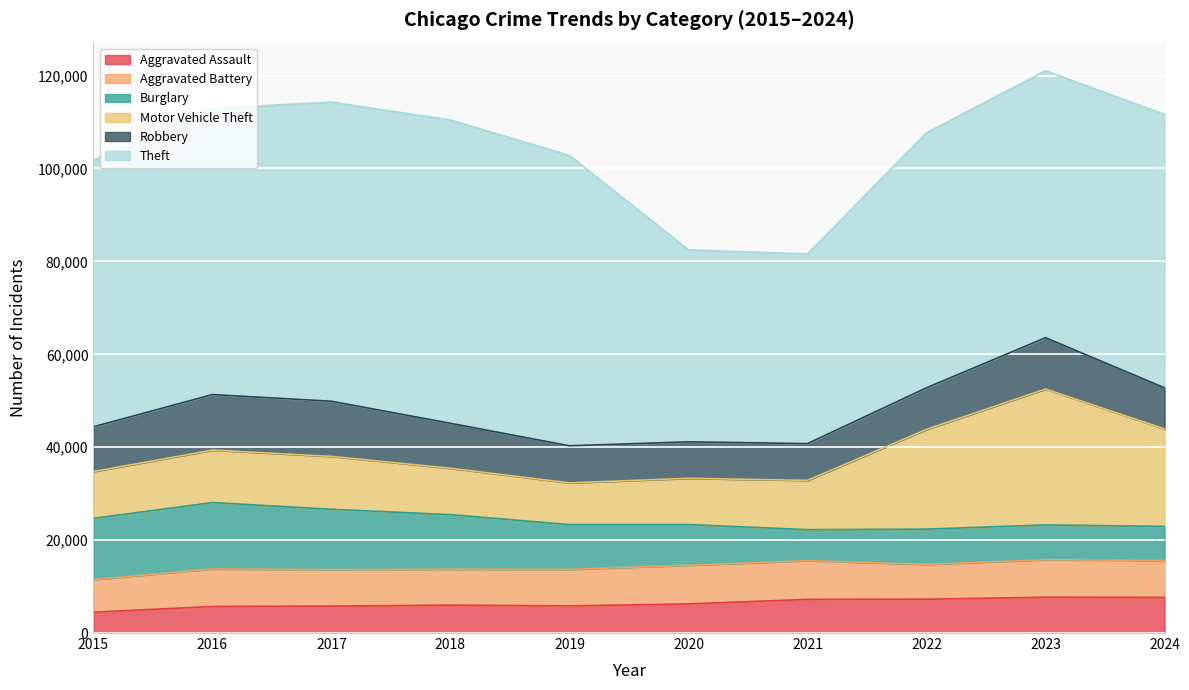

At which category is the sum across all series the highest?

2023